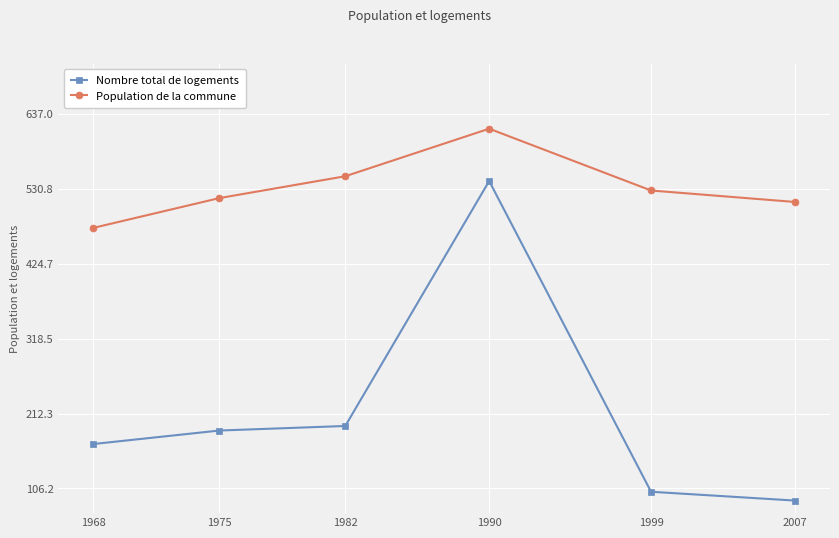

At which label does Nombre total de logements reach its peak?

1990